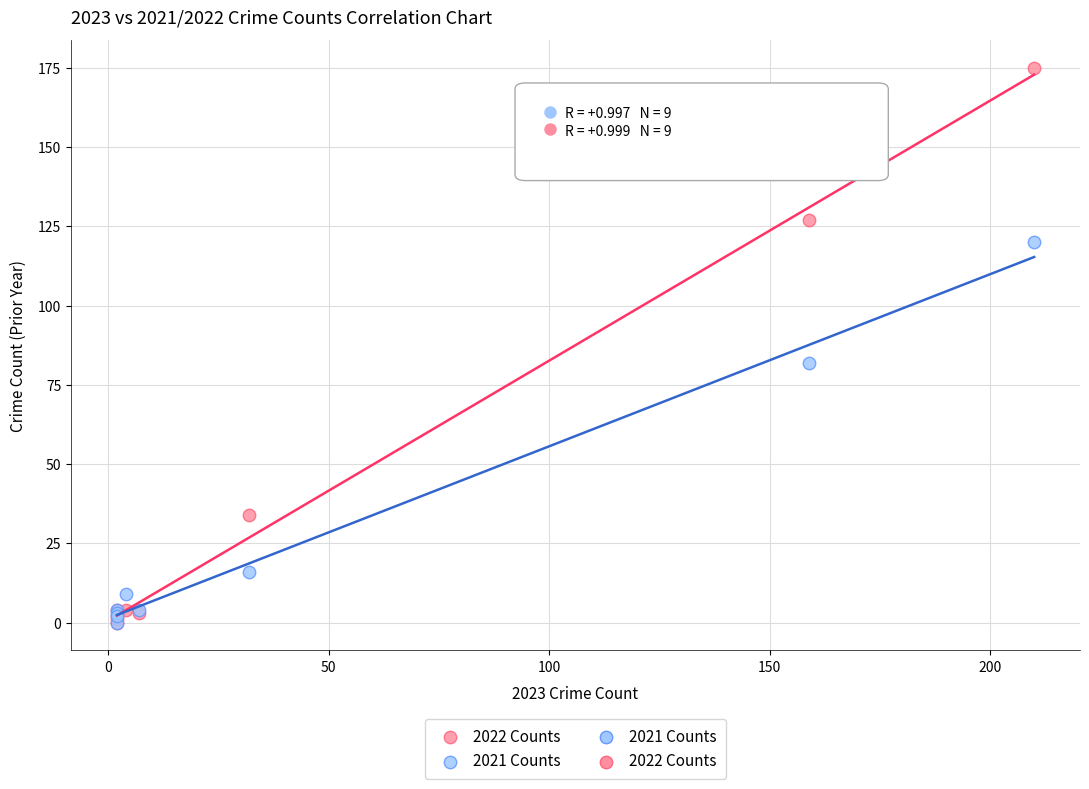

Which series has the largest Y range (max minus min)?

2022 Counts